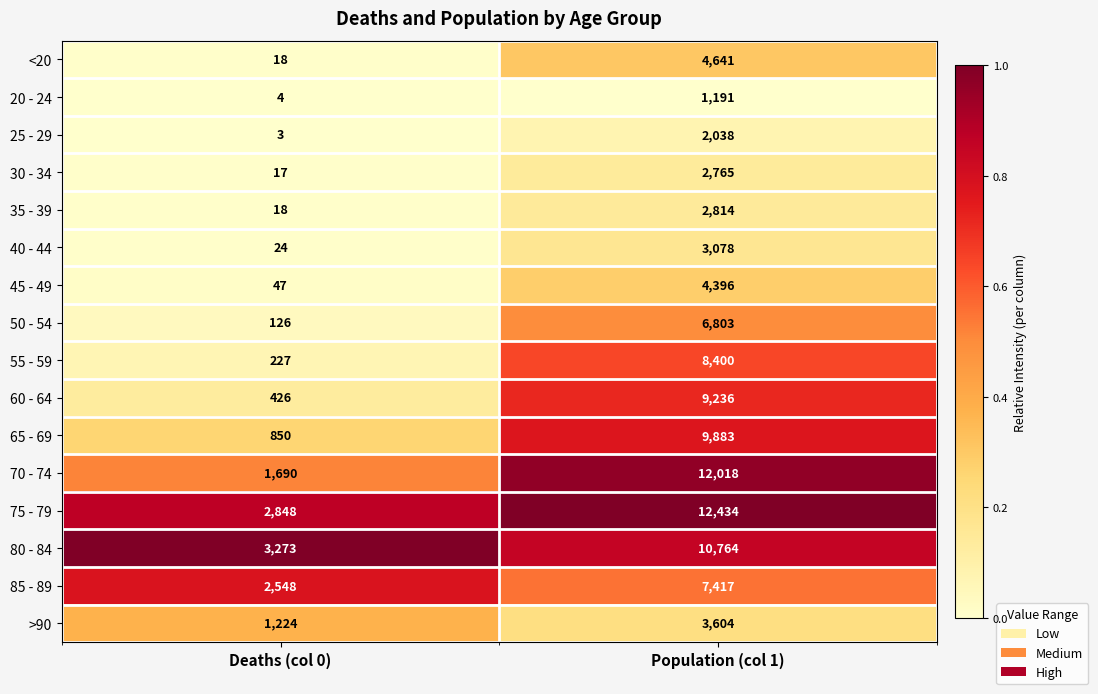

What is the total value across all series at Deaths (col 0)?

13343